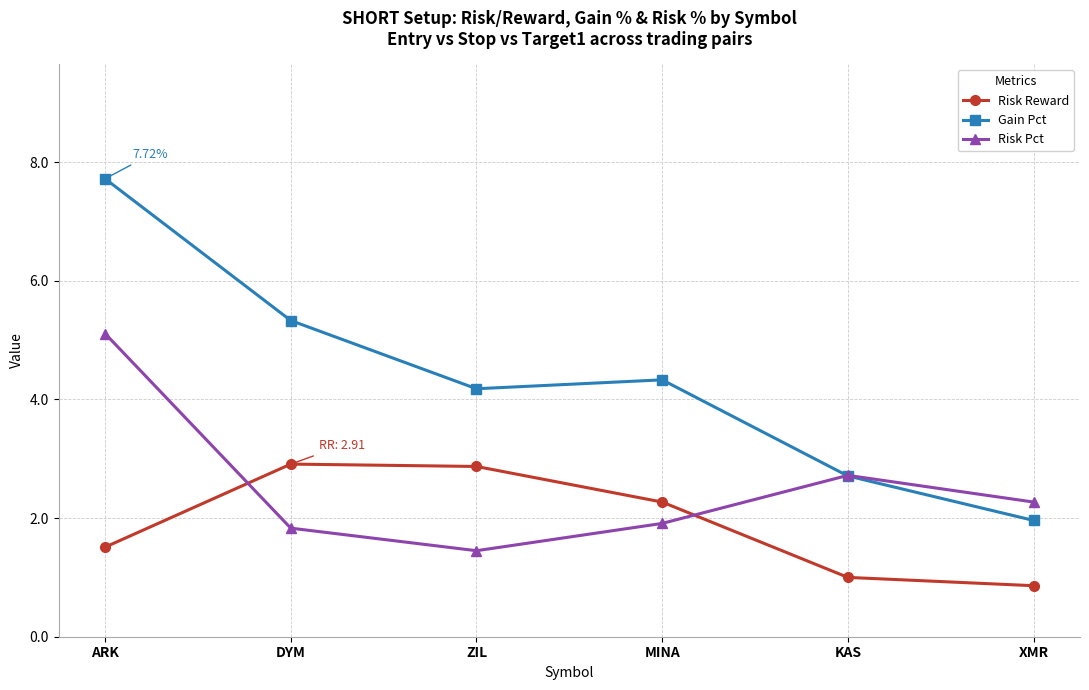

True or false: Risk Pct and Gain Pct intersect in this chart.

True